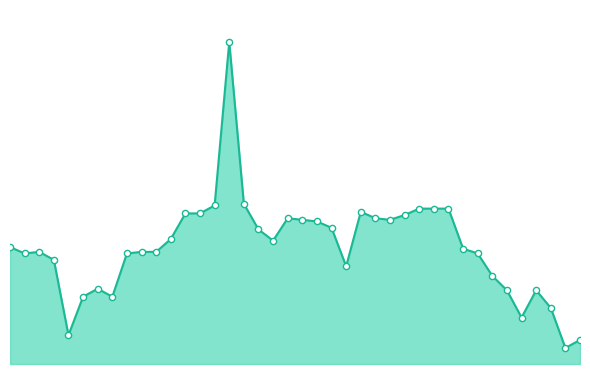

Is the value of high_line at 23 greater than the value of high_points at 37?

Yes